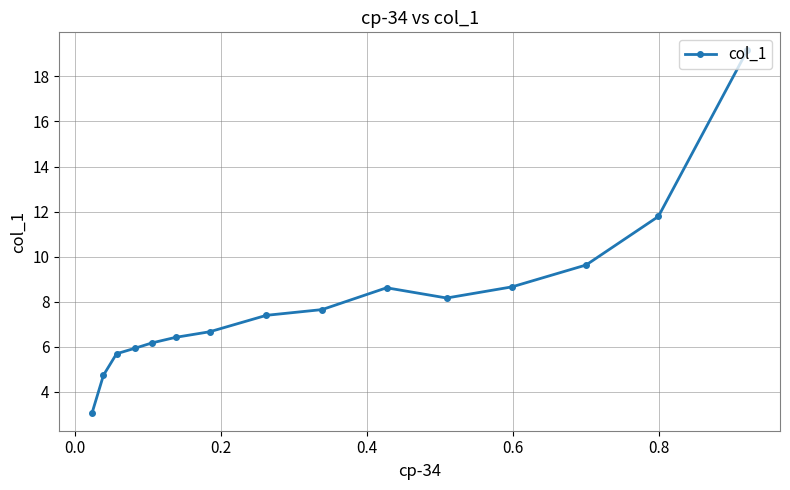

What is the minimum value shown in the chart?

3.1